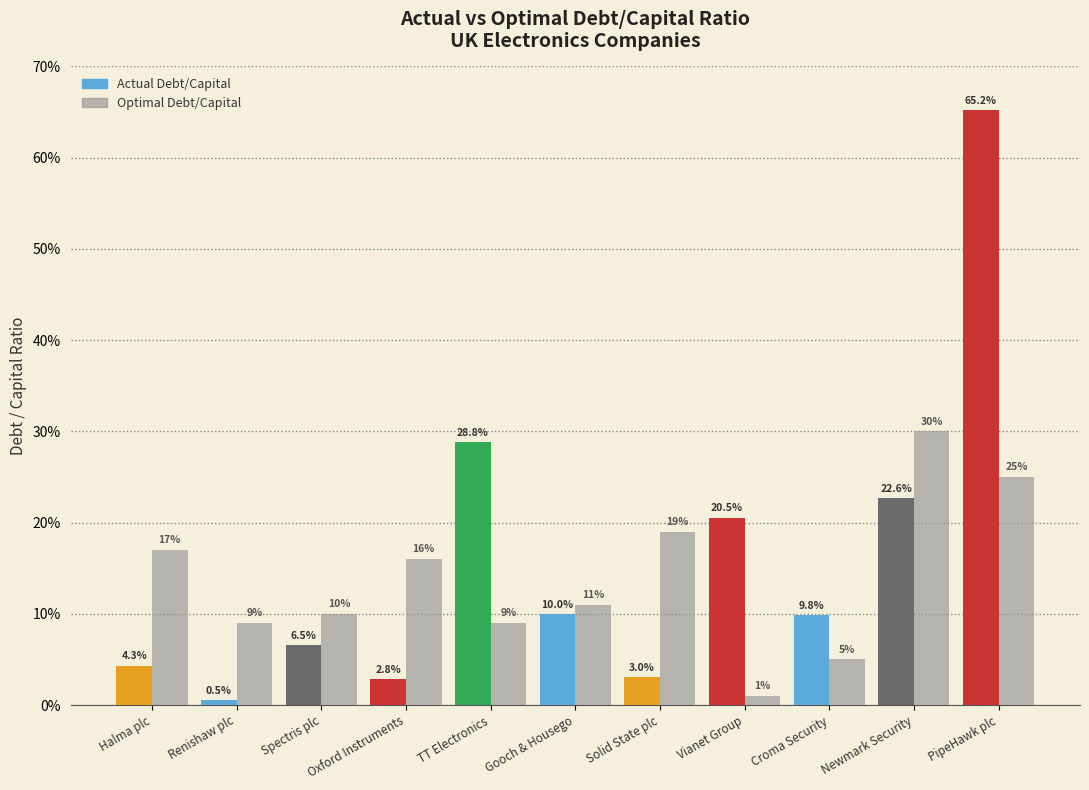

Are the bars horizontal?

No